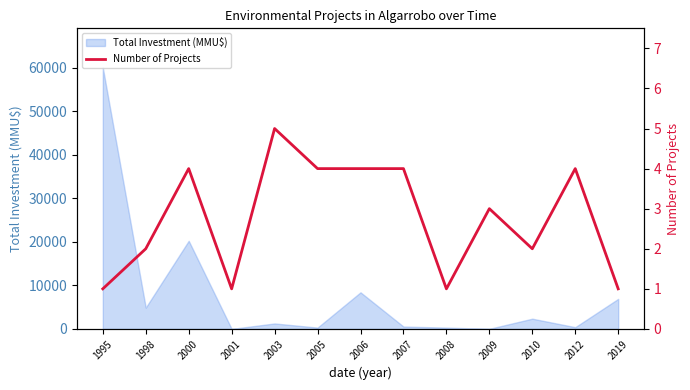

Reading left to right, extract all data points from this chart.

1995=1	1998=2	2000=4	2001=1	2003=5	2005=4	2006=4	2007=4	2008=1	2009=3	2010=2	2012=4	2019=1